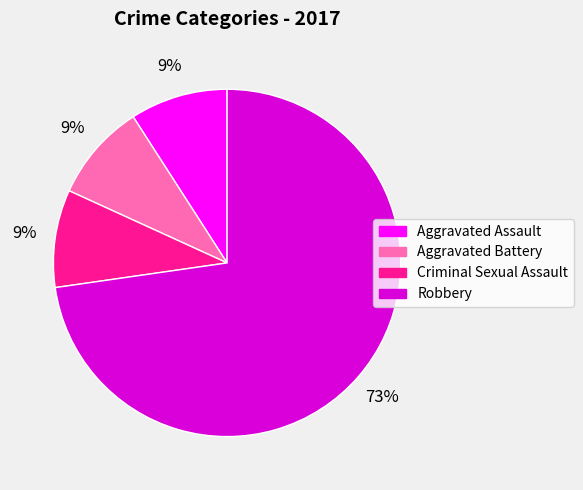

To the nearest percent, what is the difference between the largest and smallest slice percentages?

64%